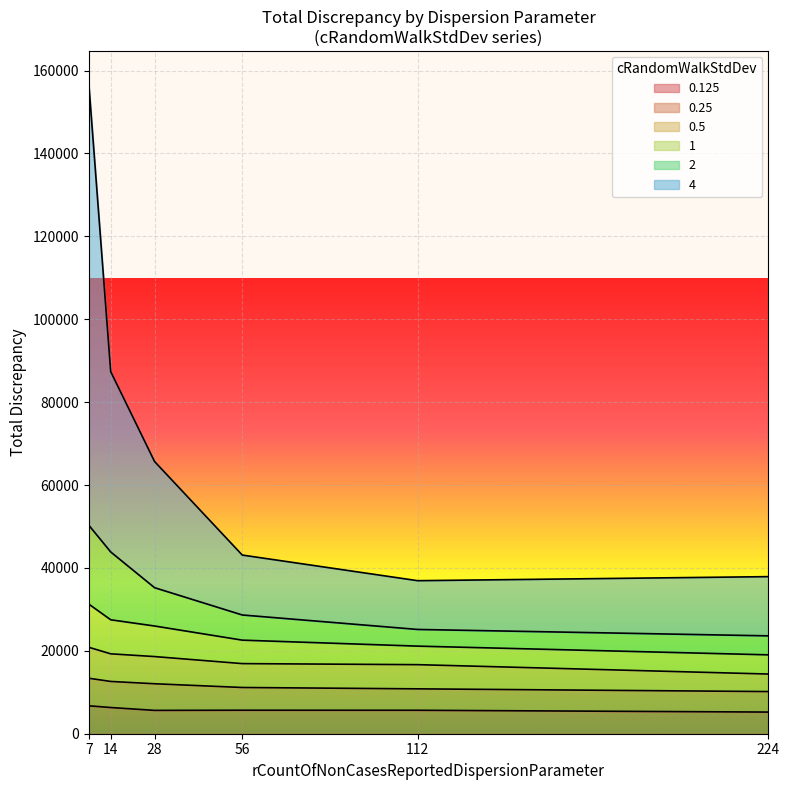

What is the total value across all series at 28?

65678.0